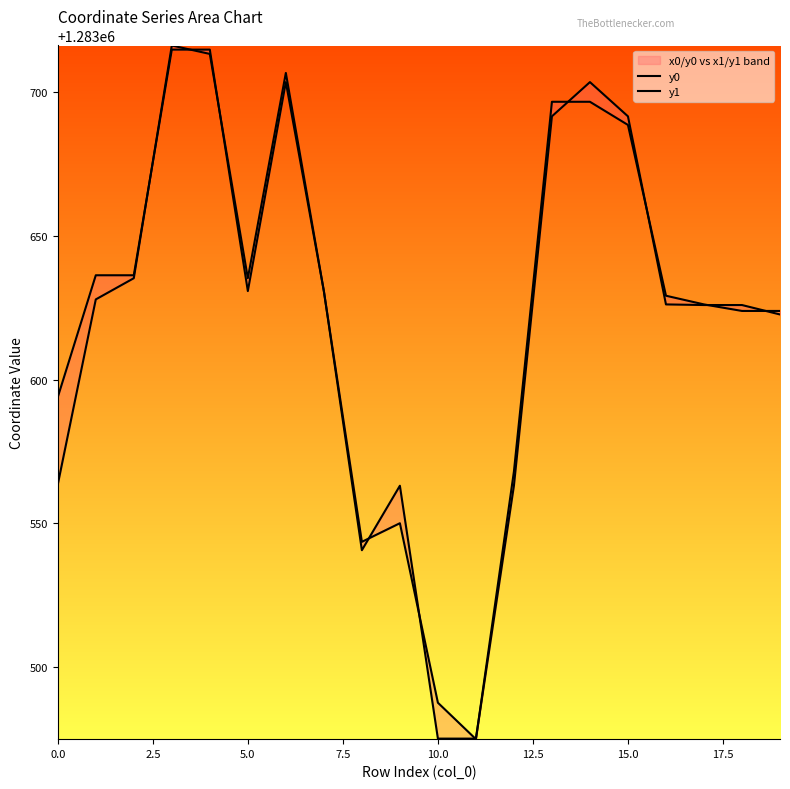

Reading right to left, transcribe all the data shown in this chart.

y0: 1283622.6	1283625.9	1283625.9	1283626.1	1283691.5	1283703.4	1283691.5	1283563.1	1283475.2	1283475.2	1283563.1	1283540.7	1283630.7	1283703.4	1283630.7	1283714.6	1283714.6	1283636.2	1283636.2	1283593.9
y1: 1283623.8	1283623.8	1283626.1	1283629.1	1283688.5	1283696.5	1283696.5	1283568.0	1283475.0	1283487.7	1283550.1	1283543.6	1283630.7	1283706.5	1283635.2	1283713.1	1283716.1	1283635.2	1283627.8	1283563.5